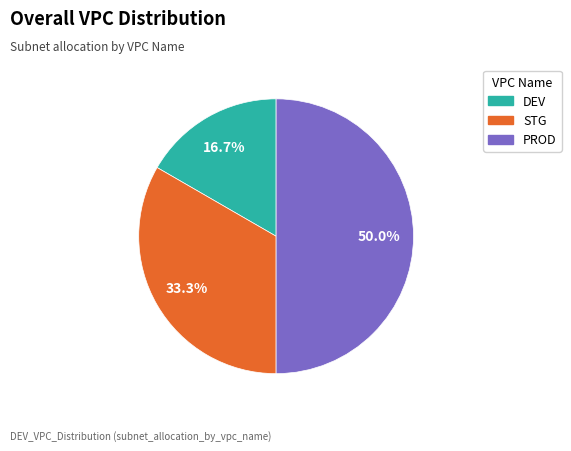

Approximately how many times larger is the value at DEV compared to PROD?

0.3